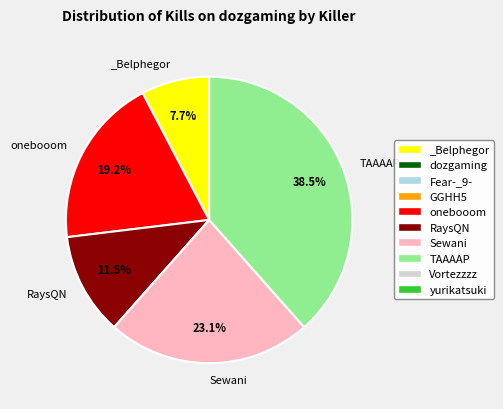

Is there any slice that represents more than half of the pie?

No